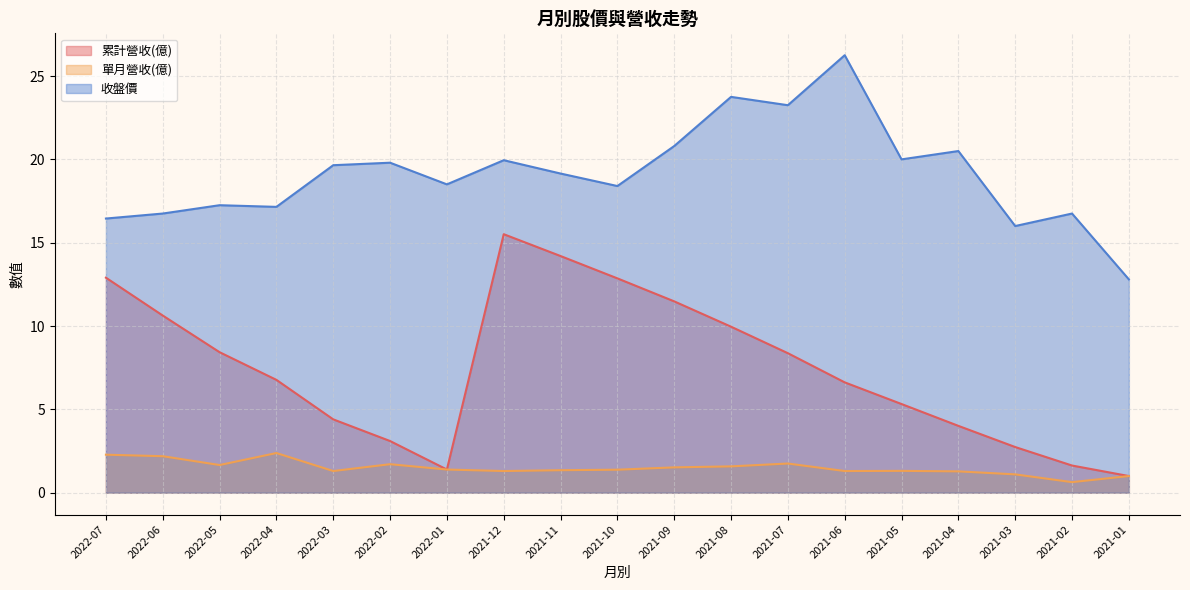

At which category is the sum across all series the highest?

2021-12